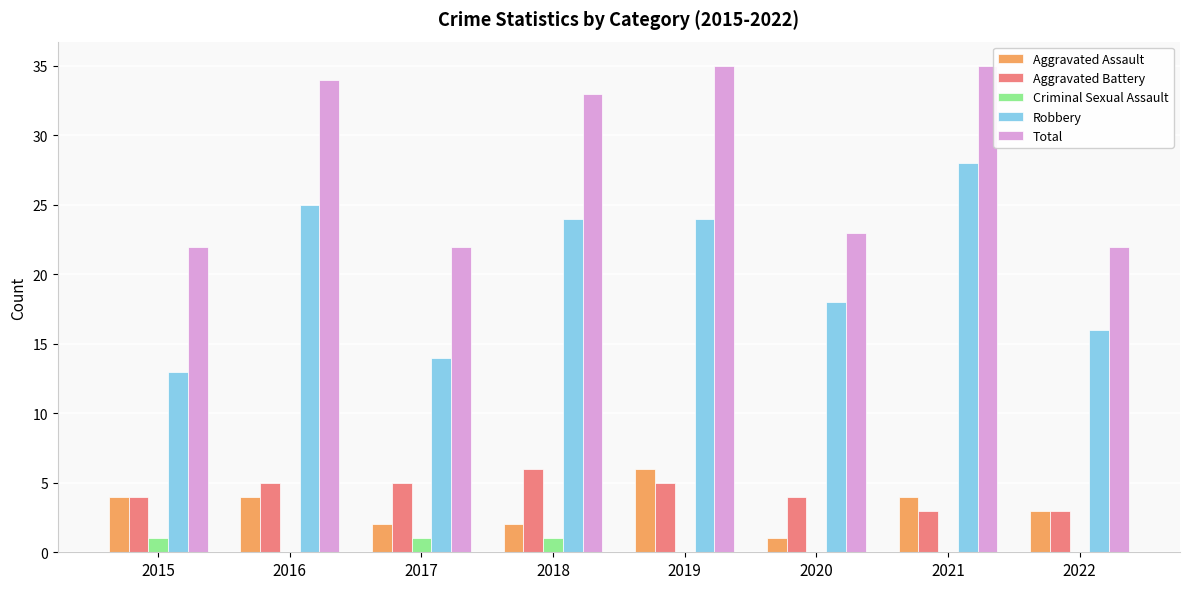

At which label is Robbery closest to 20?

2020